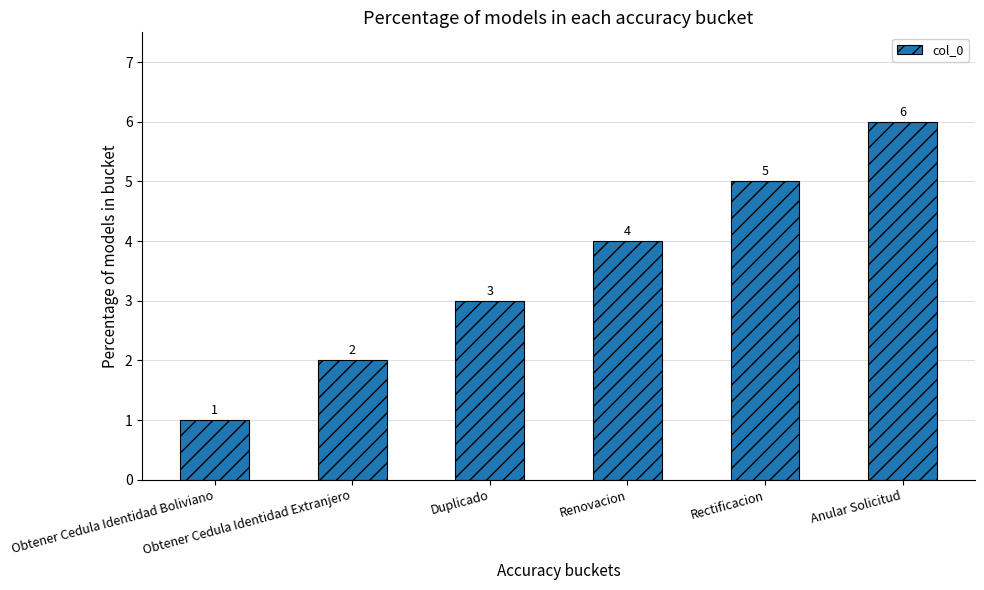

At which category does the chart reach its minimum across all series?

Obtener Cedula Identidad Boliviano